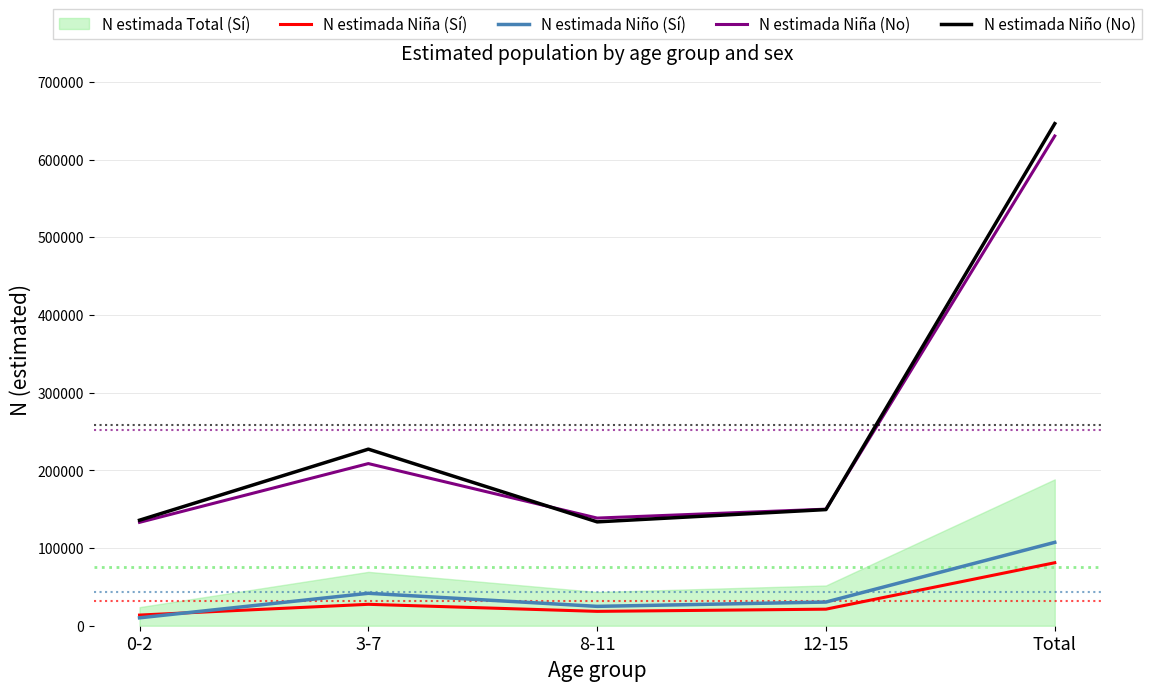

Where is the first local maximum for N estimada Niña (No)?

3-7